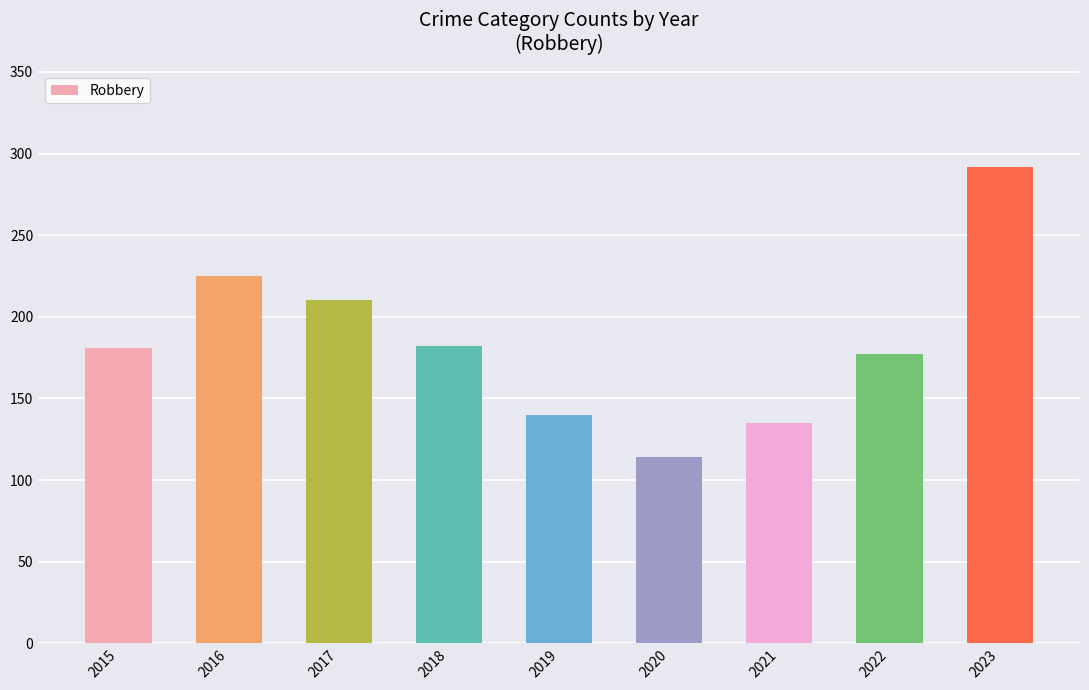

What is the smallest value displayed?

114